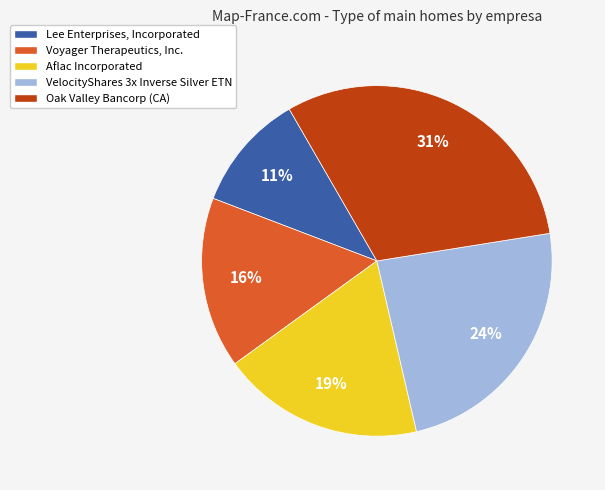

To the nearest percent, what is the difference between the VelocityShares 3x Inverse Silver ETN and Lee Enterprises, Incorporated slice percentages?

13%